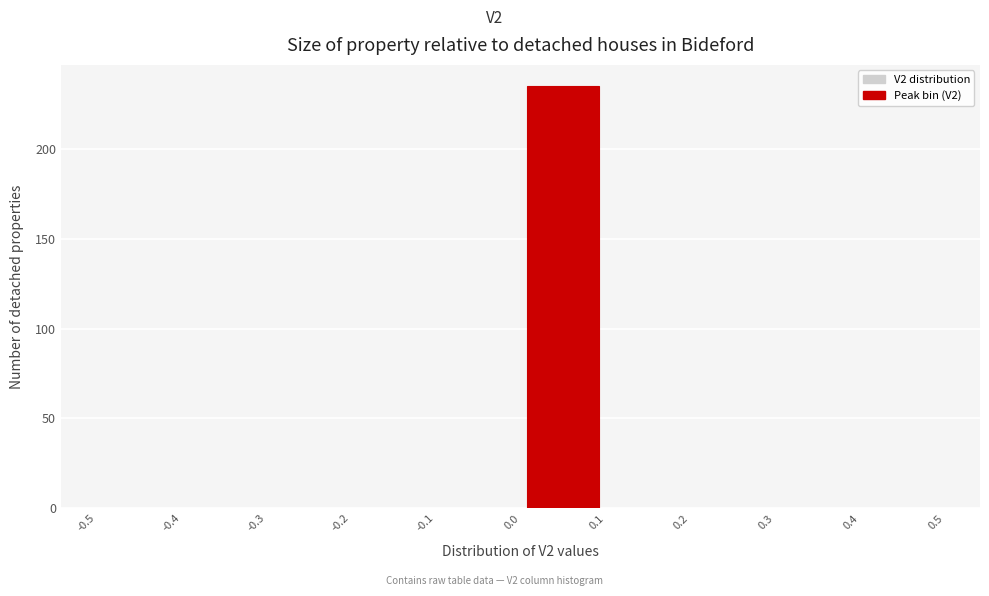

Reading left to right, transcribe this chart: for each bar, give the range it covers on the x-axis and its height. The values are not printed on the chart, so give them approximately, as read against the axis.

-0.5 to -0.4: 0
-0.4 to -0.3: 0
-0.3 to -0.2: 0
-0.2 to -0.1: 0
-0.1 to 0.0: 0
0.0 to 0.1: 235
0.1 to 0.2: 0
0.2 to 0.3: 0
0.3 to 0.4: 0
0.4 to 0.5: 0